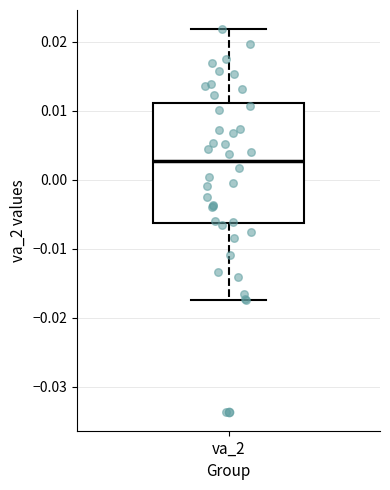

Read this box plot against the y-axis: the position of the median line, the range covered by the box, and the ends of both whiskers. The values are not printed on the chart, so give them approximately, as read against the axis.

median 0.003, box -0.006 to 0.011, whiskers -0.017 to 0.022